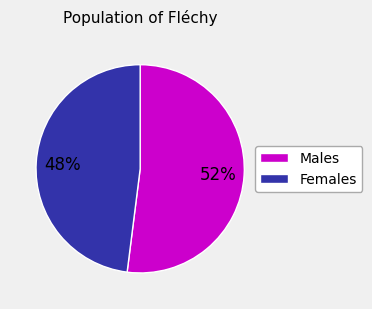

Count the number of slices in the pie.

2